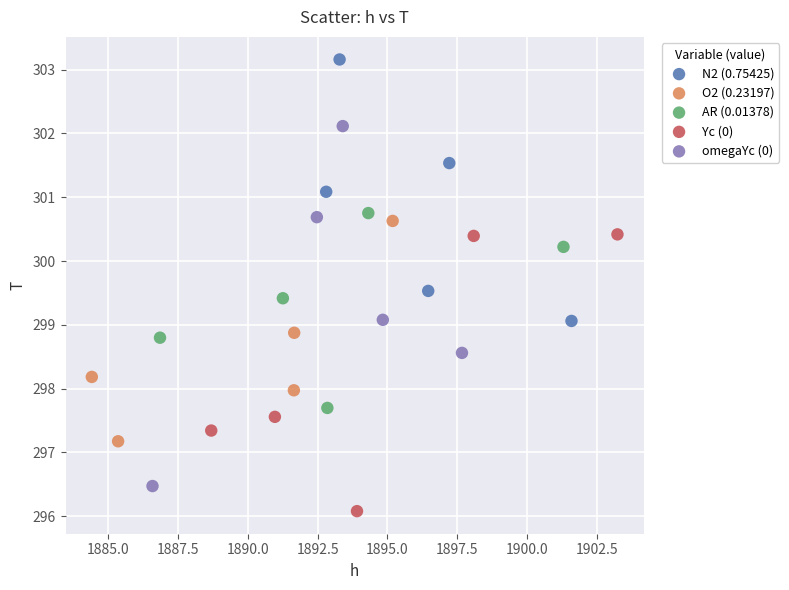

Which series contains the lowest Y value?

Yc (0)